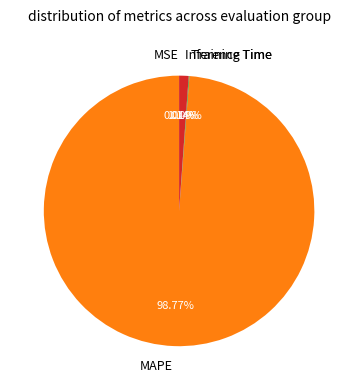

What is the largest slice in the pie chart?

MAPE